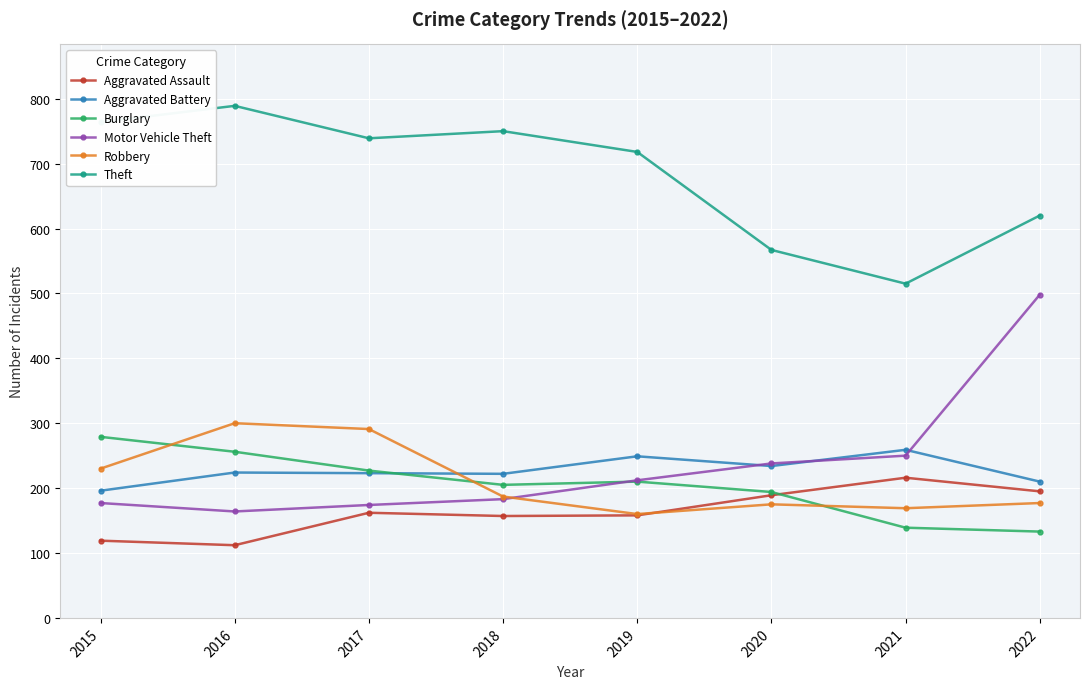

What is the maximum value for Burglary?

279